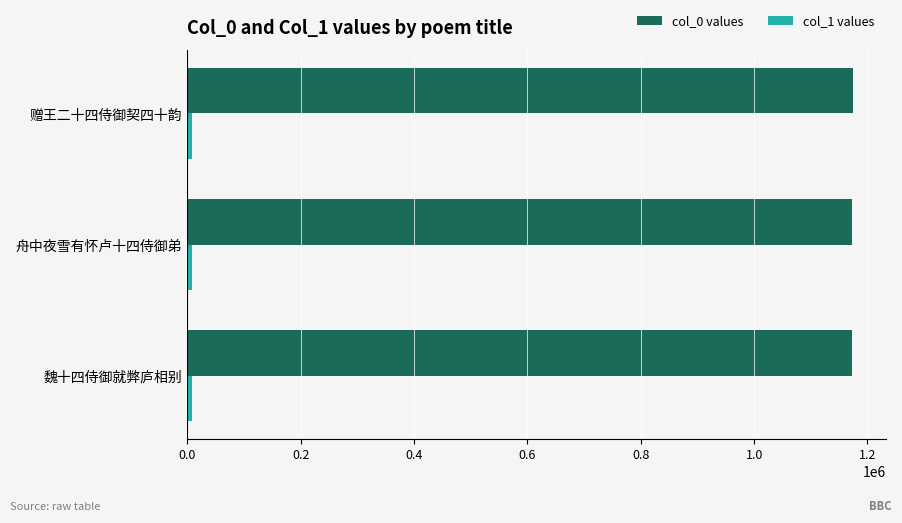

Which series has the largest total across all categories?

col_0 values